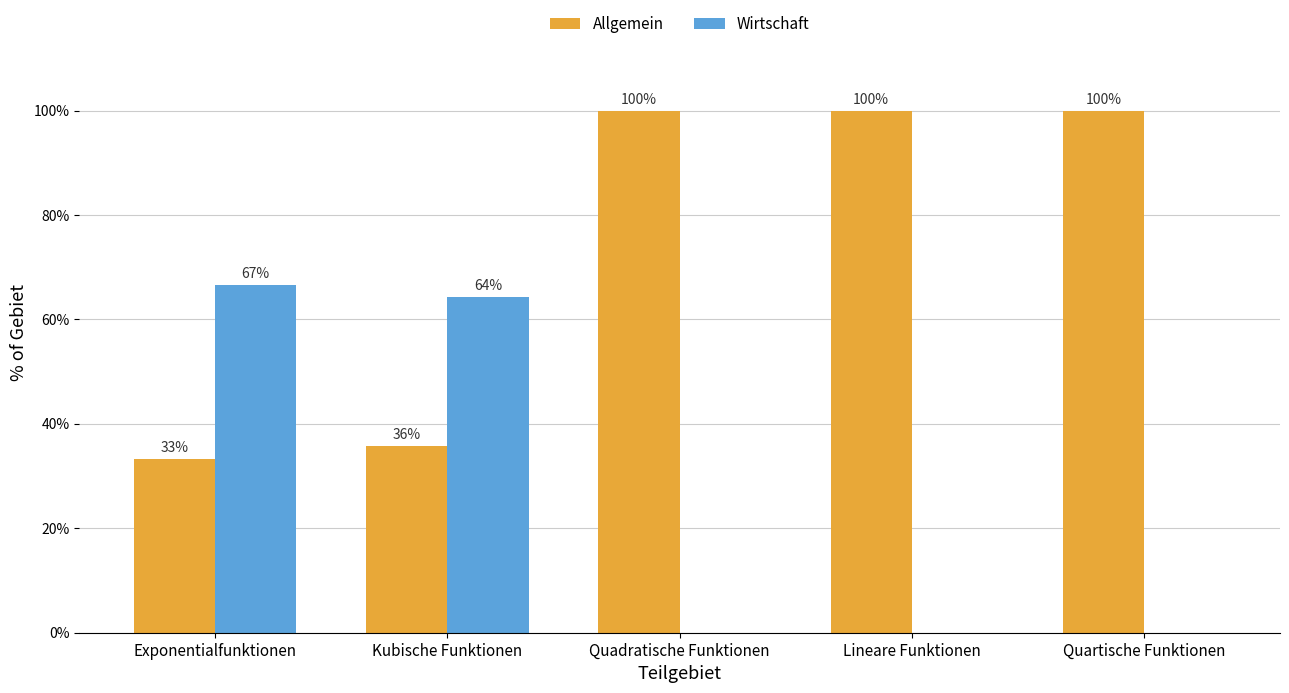

True or false: Wirtschaft has a value of -22.8 at Lineare Funktionen.

False